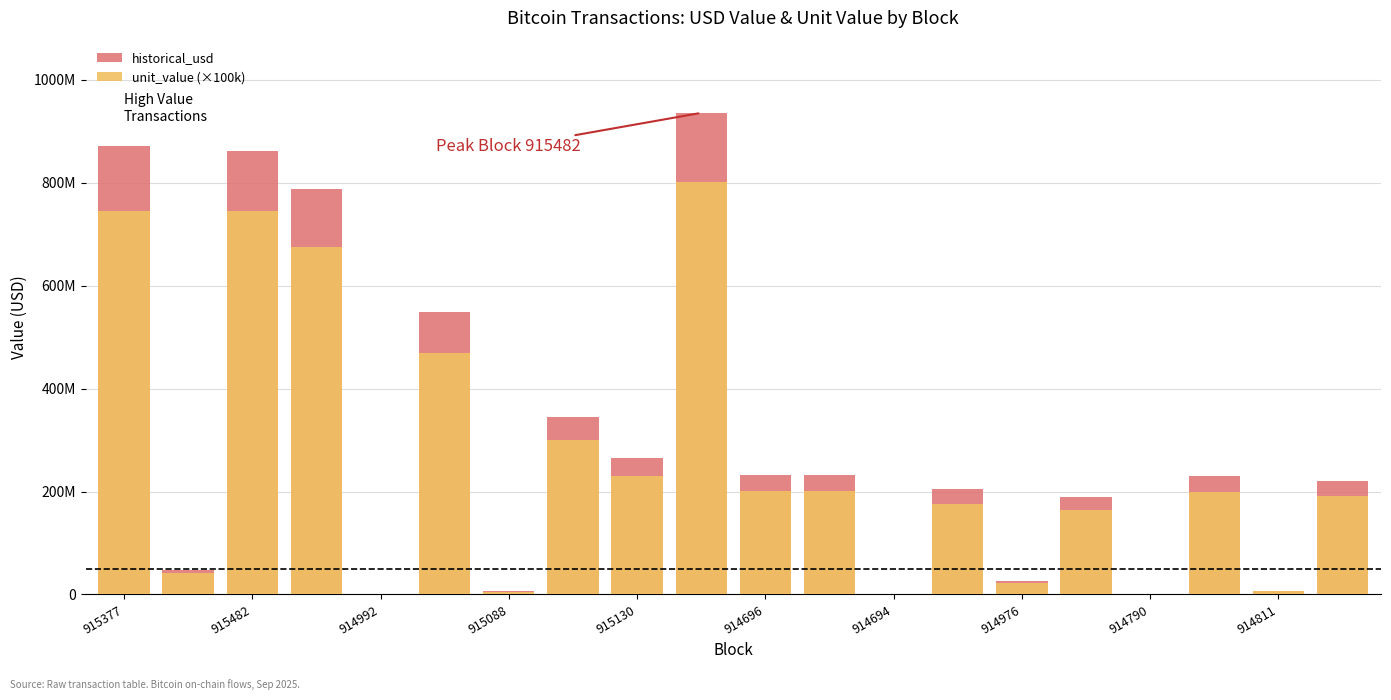

What is the difference between the maximum and minimum values in the historical_usd series?

935637131.4